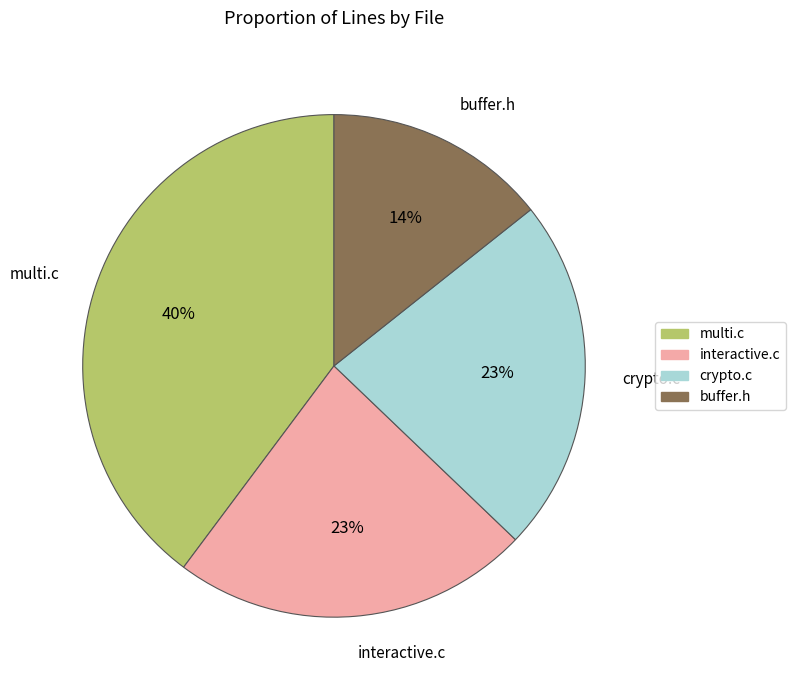

How many segments does this pie chart have?

4